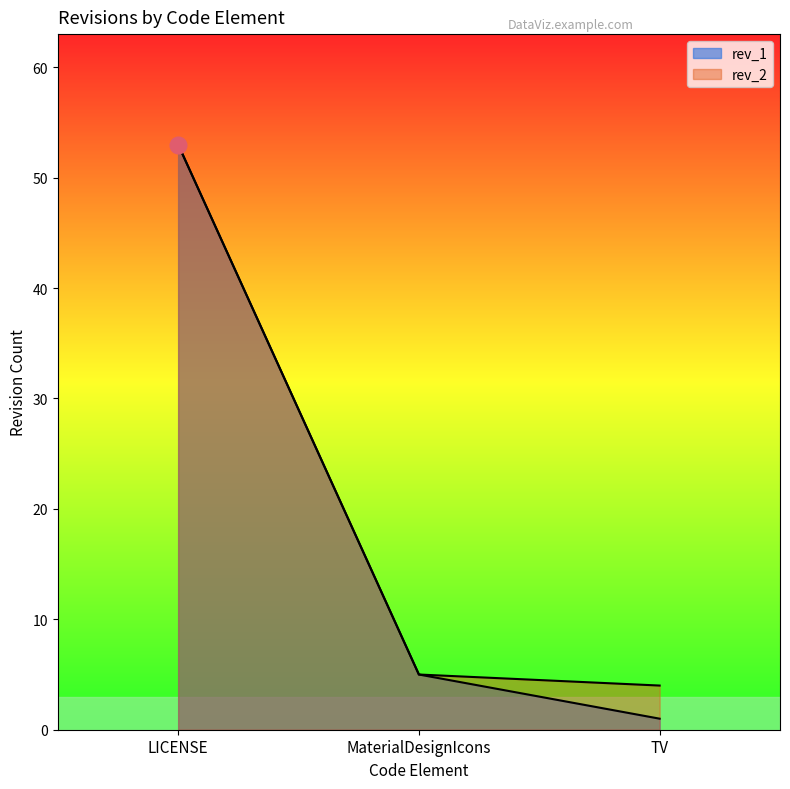

At which label does rev_1 reach its peak?

LICENSE